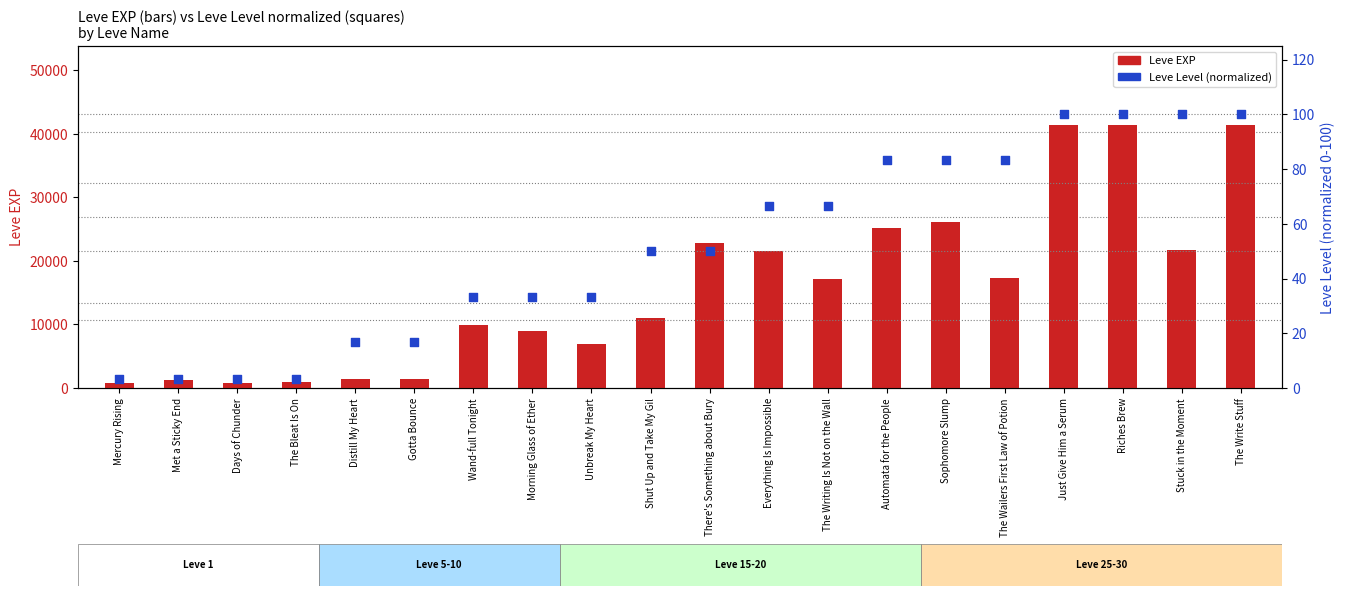

Which series contains the highest Y value?

Leve EXP